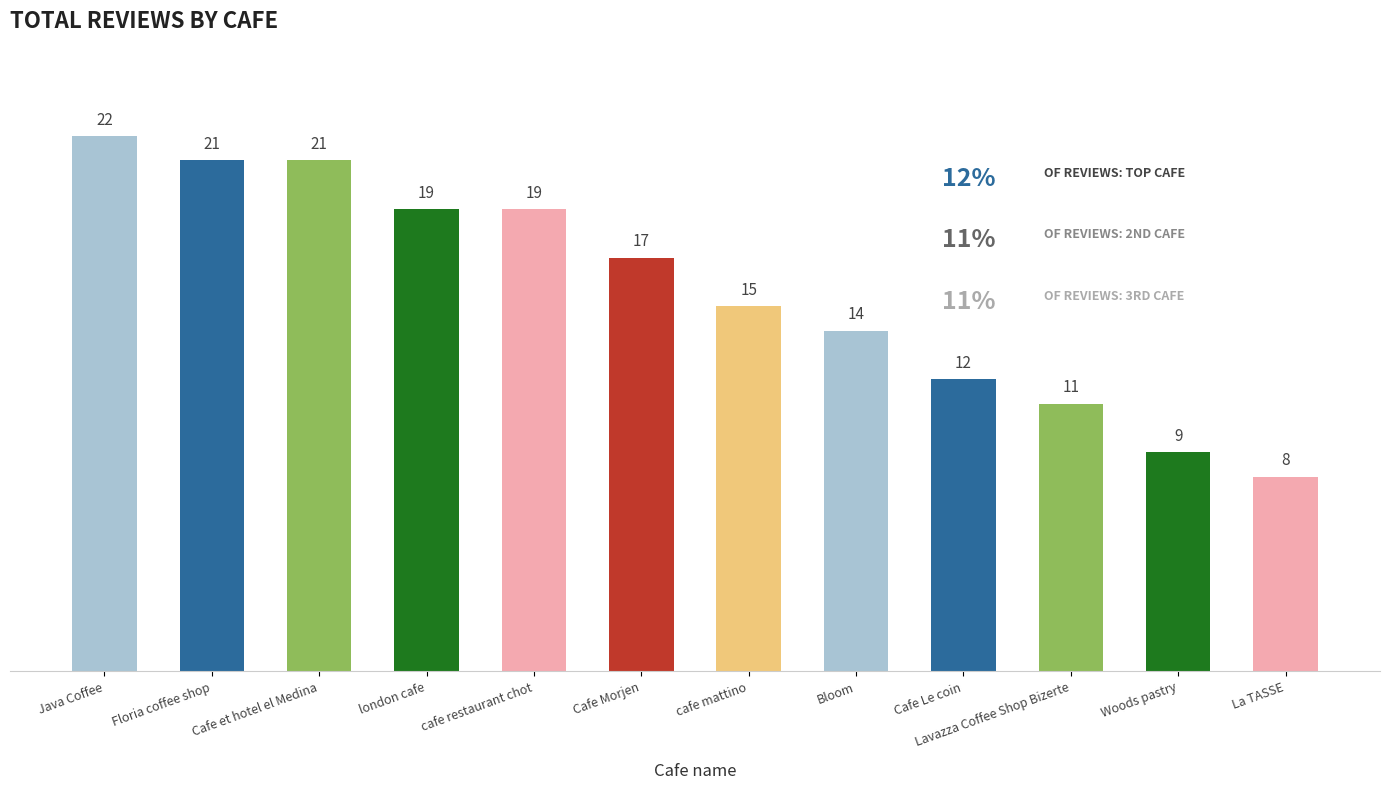

At which category does the chart reach its peak across all series?

Java Coffee